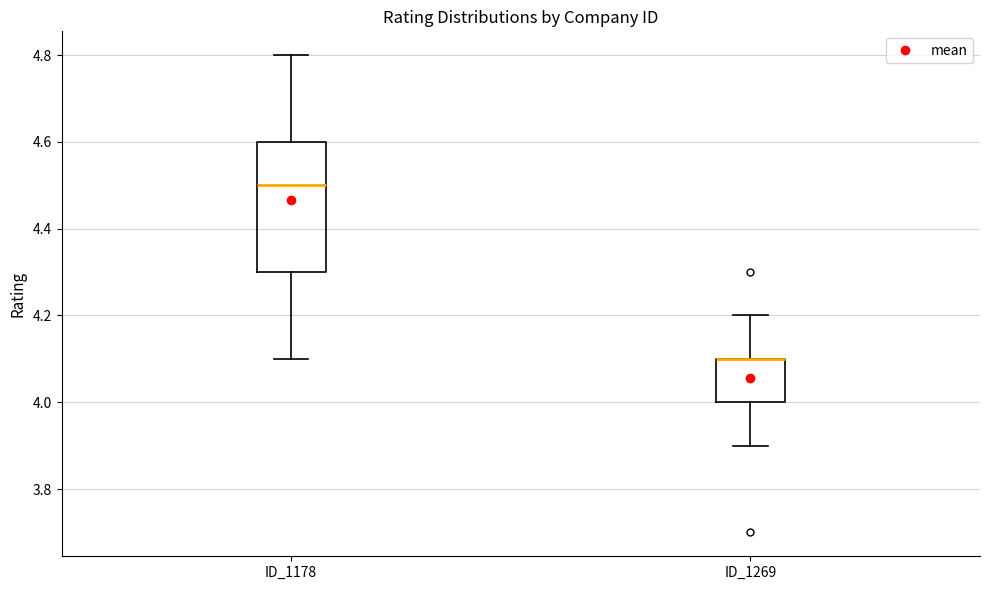

Reading left to right, read every box against the y-axis: the position of its median line, the range the box covers, and the ends of its whiskers. The values are not printed on the chart, so give them approximately, as read against the axis.

ID_1178: median 4.5, box 4.3 to 4.6, whiskers 4.1 to 4.8
ID_1269: median 4.1 (drawn on the box's upper edge), box 4.0 to 4.1, whiskers 3.9 to 4.2